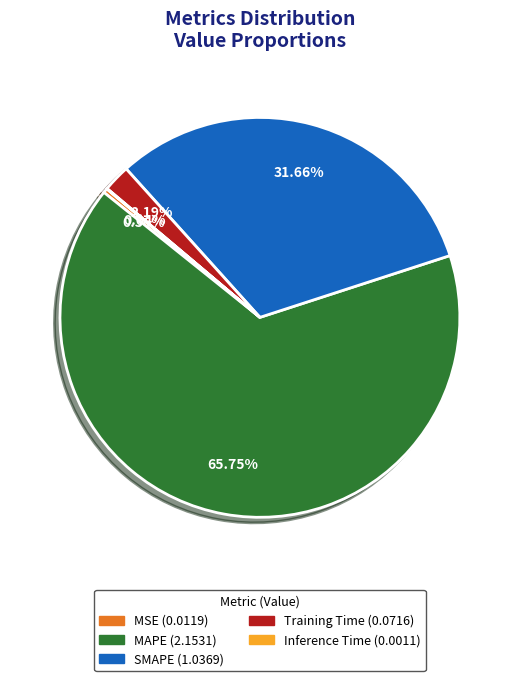

Does MAPE account for over 50% of the chart?

Yes